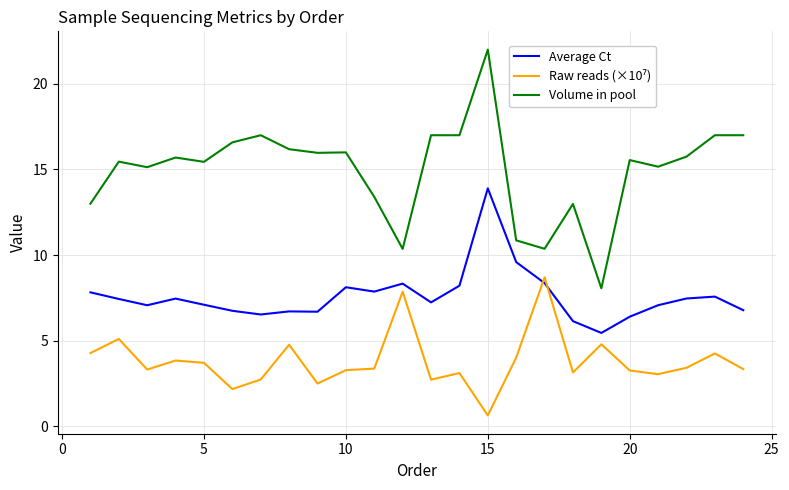

Which series has the largest total across all categories?

Volume in pool